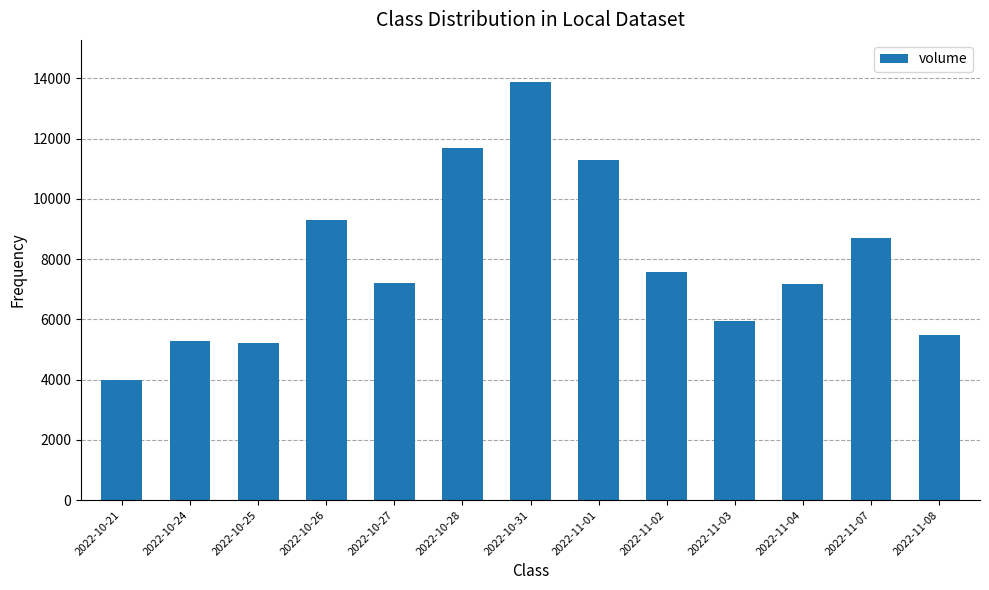

Read the value at 2022-11-04.

7174